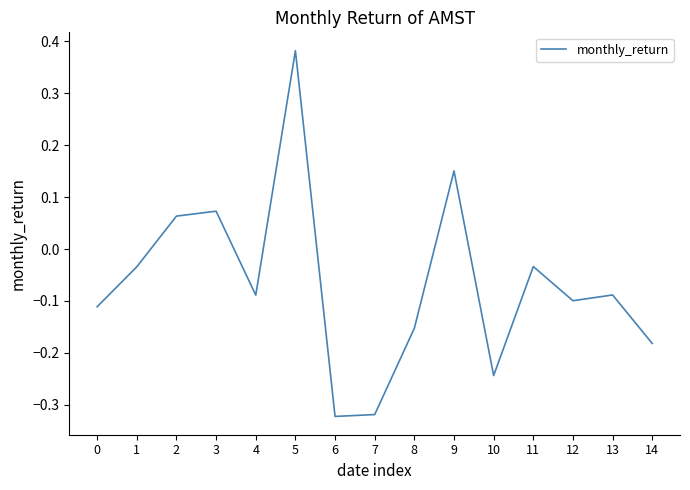

What is the difference between the maximum and minimum values?

0.7